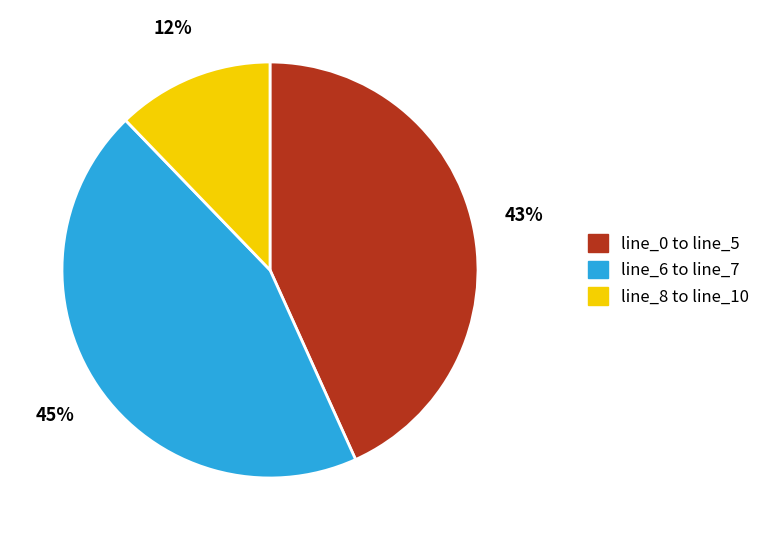

To the nearest percent, what is the combined percentage of line_8 to line_10 and line_6 to line_7?

57%